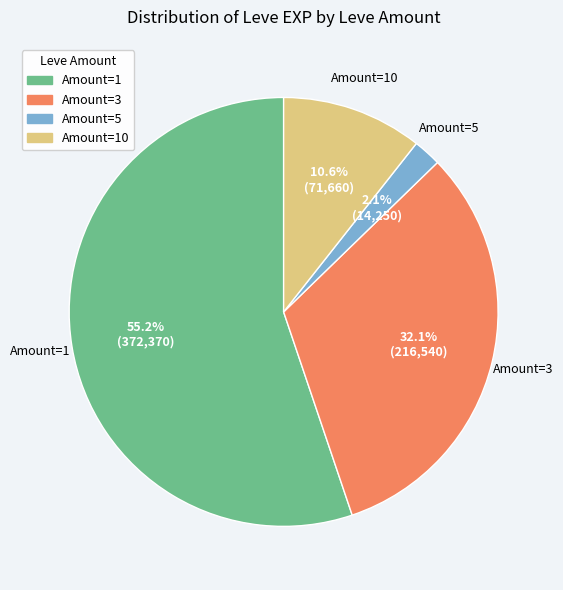

How much of the chart is everything except Amount=5?

97.9%